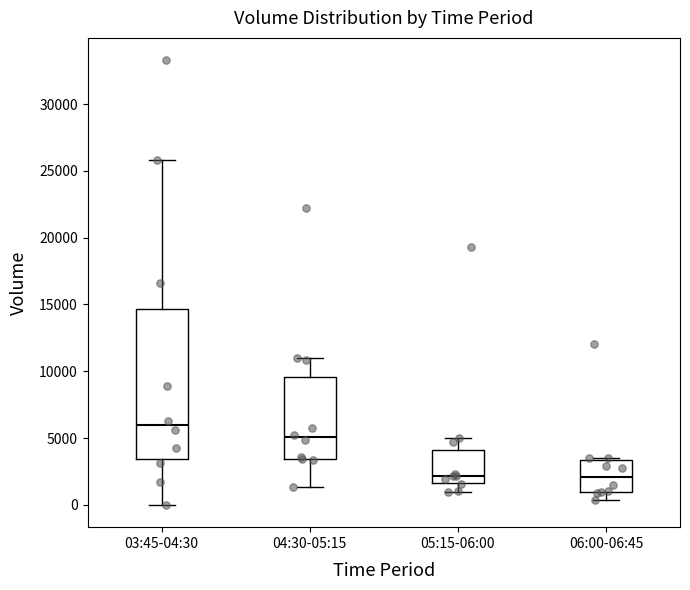

Reading left to right, read every box against the y-axis: the position of its median line, the range the box covers, and the ends of its whiskers. The values are not printed on the chart, so give them approximately, as read against the axis.

03:45-04:30: median 6000, box 3500 to 14500, whiskers 0 to 26000
04:30-05:15: median 5000, box 3500 to 9500, whiskers 1500 to 11000
05:15-06:00: median 2000, box 1500 to 4000, whiskers 1000 to 5000
06:00-06:45: median 2000, box 1000 to 3500, whiskers 500 to 3500 (just above the box's upper edge)